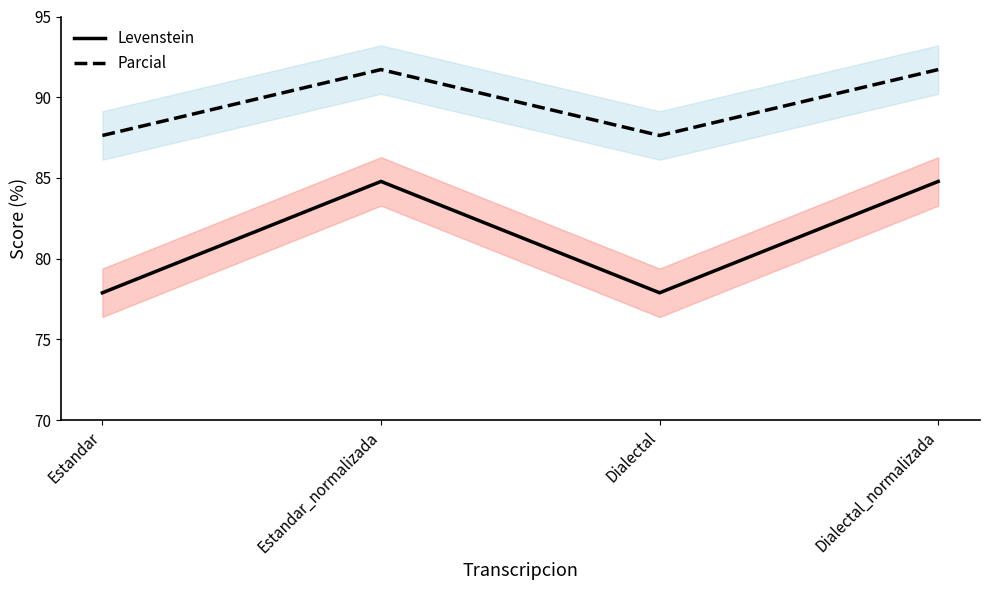

How many data points in Parcial are above 91?

2